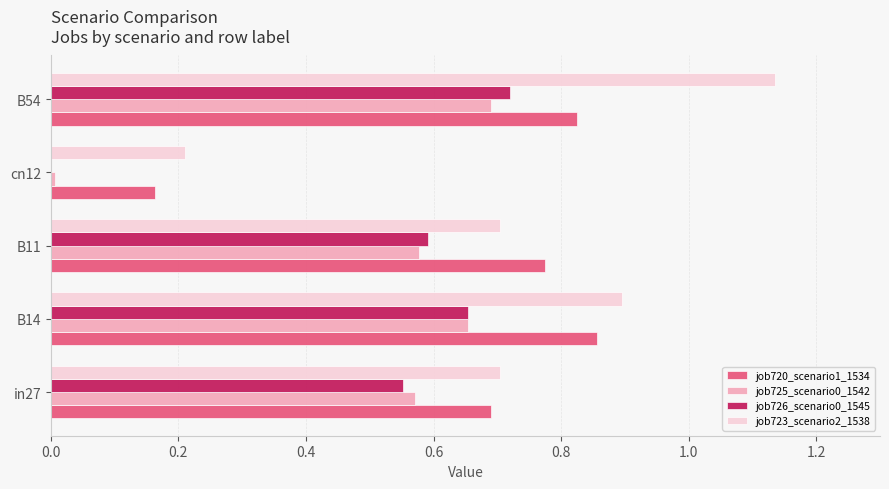

What is the total value across all series at B14?

3.1